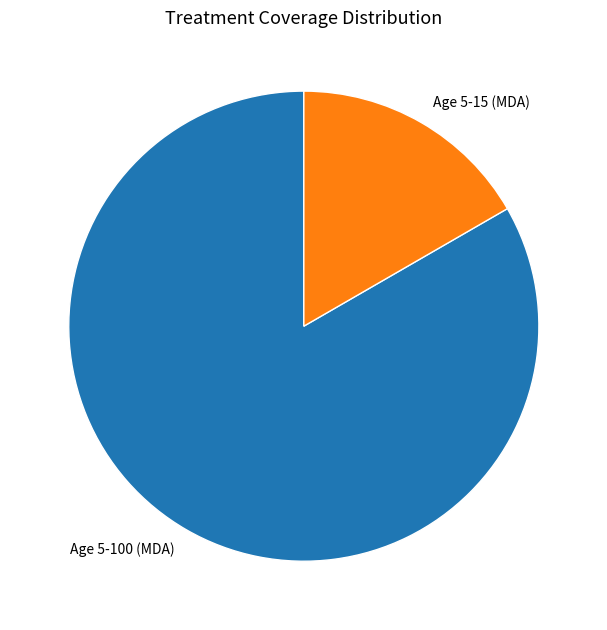

Rank the categories by value from highest to lowest.

Age 5-100 (MDA), Age 5-15 (MDA)